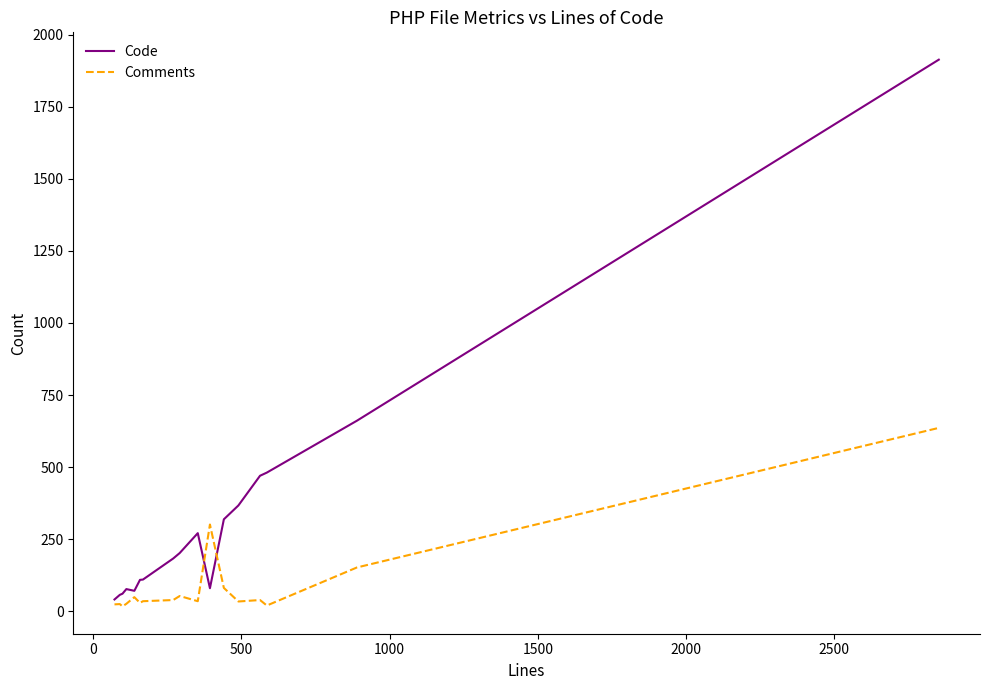

After their last crossing, which series has the higher values: Comments or Code?

Code